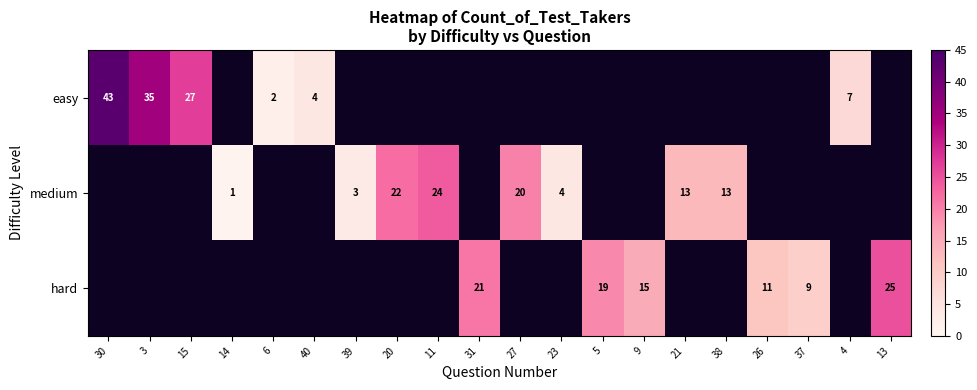

What is the sum of the easy values at 3 and 15?

62